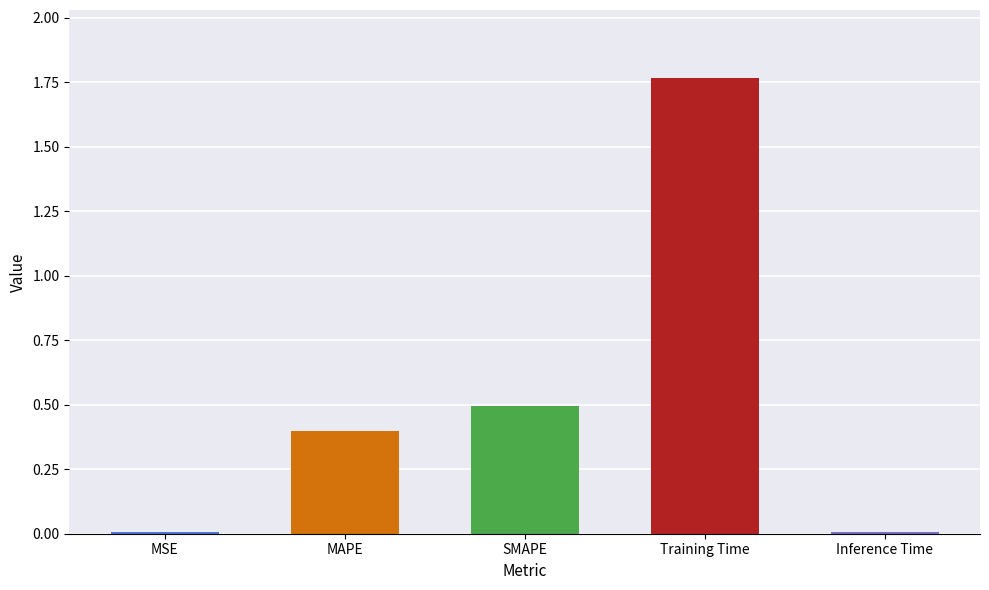

At which category does the chart reach its peak across all series?

Training Time